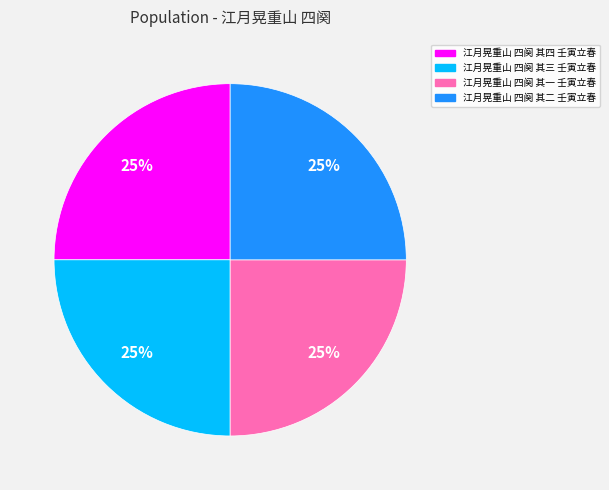

To the nearest percent, what is the combined percentage of 江月晃重山 四阕 其四 壬寅立春 and 江月晃重山 四阕 其三 壬寅立春?

50%